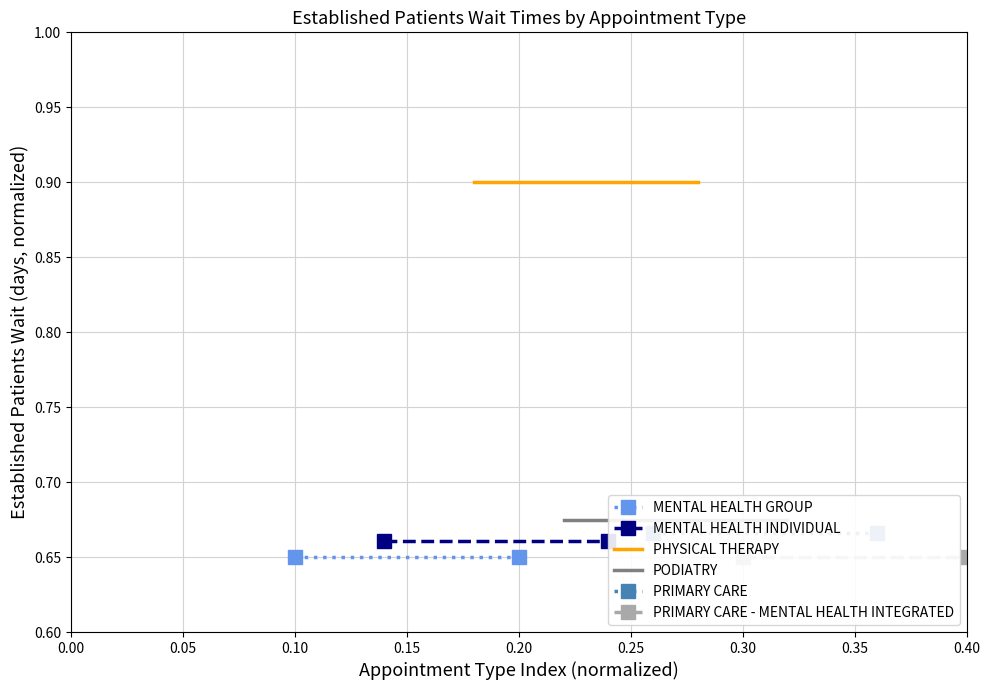

Is it true that PRIMARY CARE - MENTAL HEALTH INTEGRATED equals 1.0 at 0.30?

False